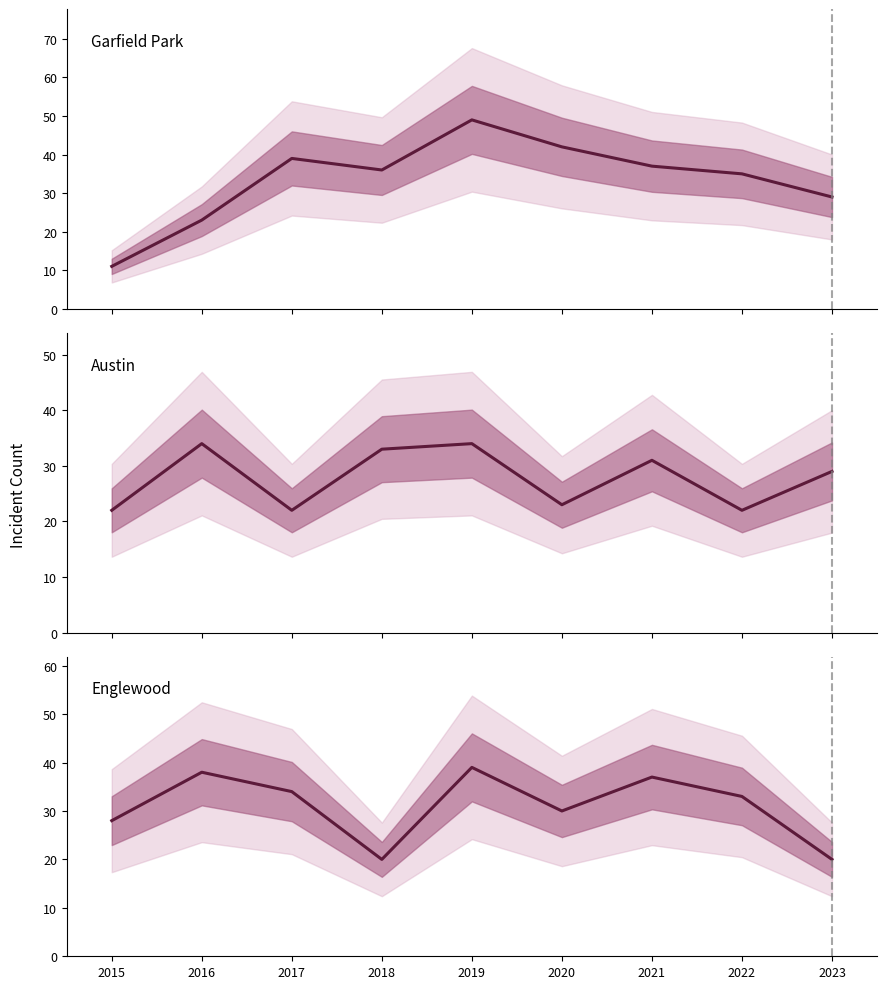

Which category has the lowest value across all series?

2015